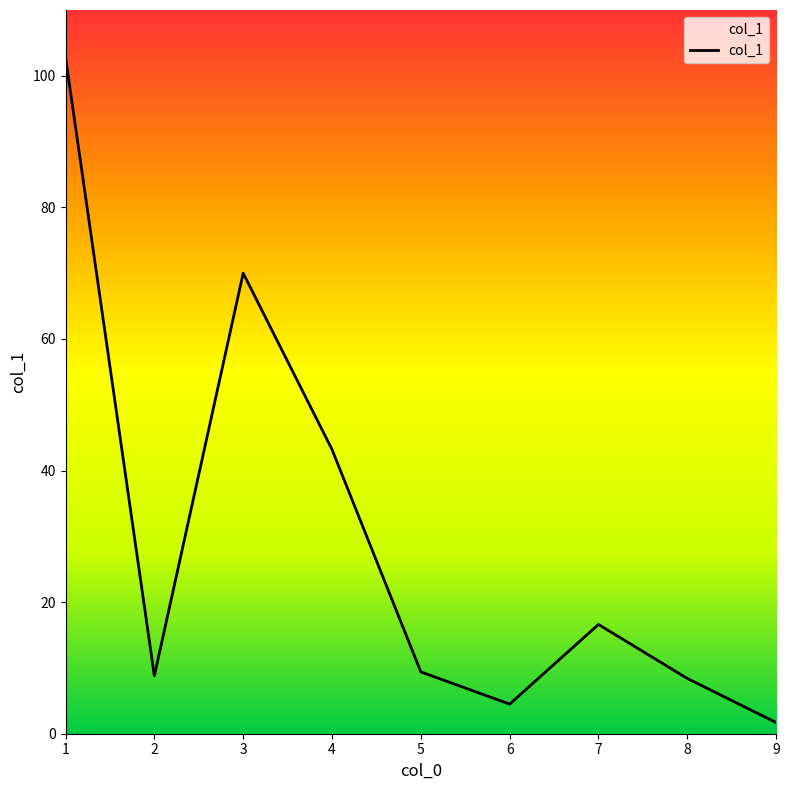

At which label does the data first exceed 9?

1